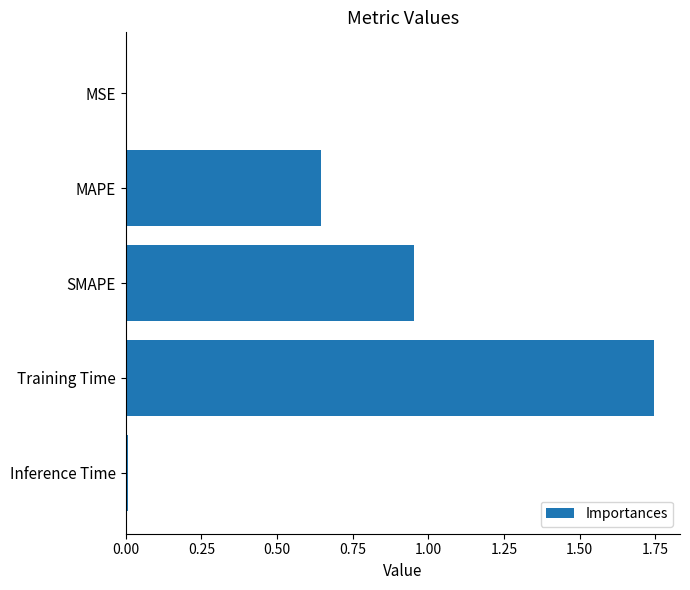

What is the sum of all values?

3.3